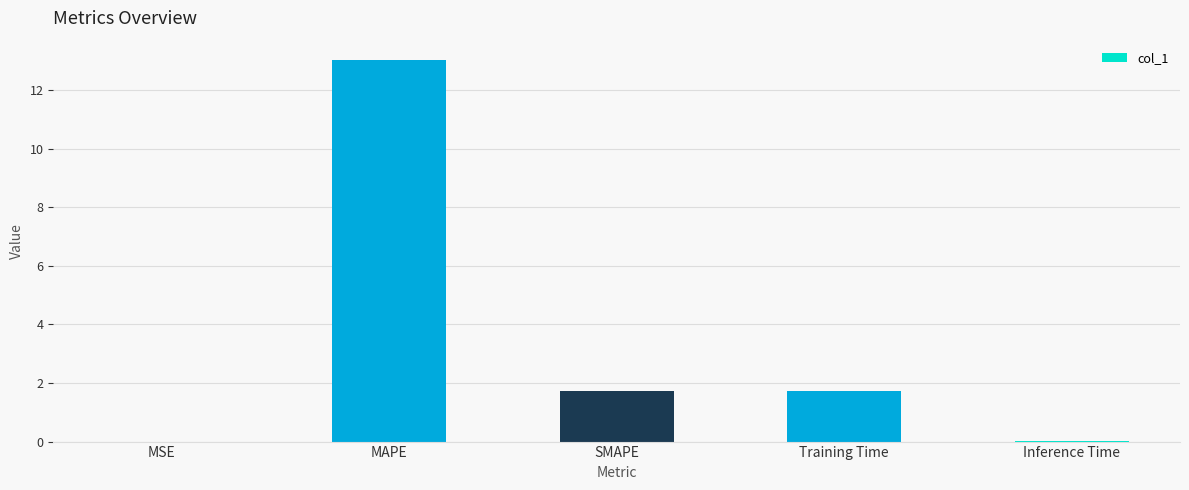

Which category has the highest value across all series?

MAPE